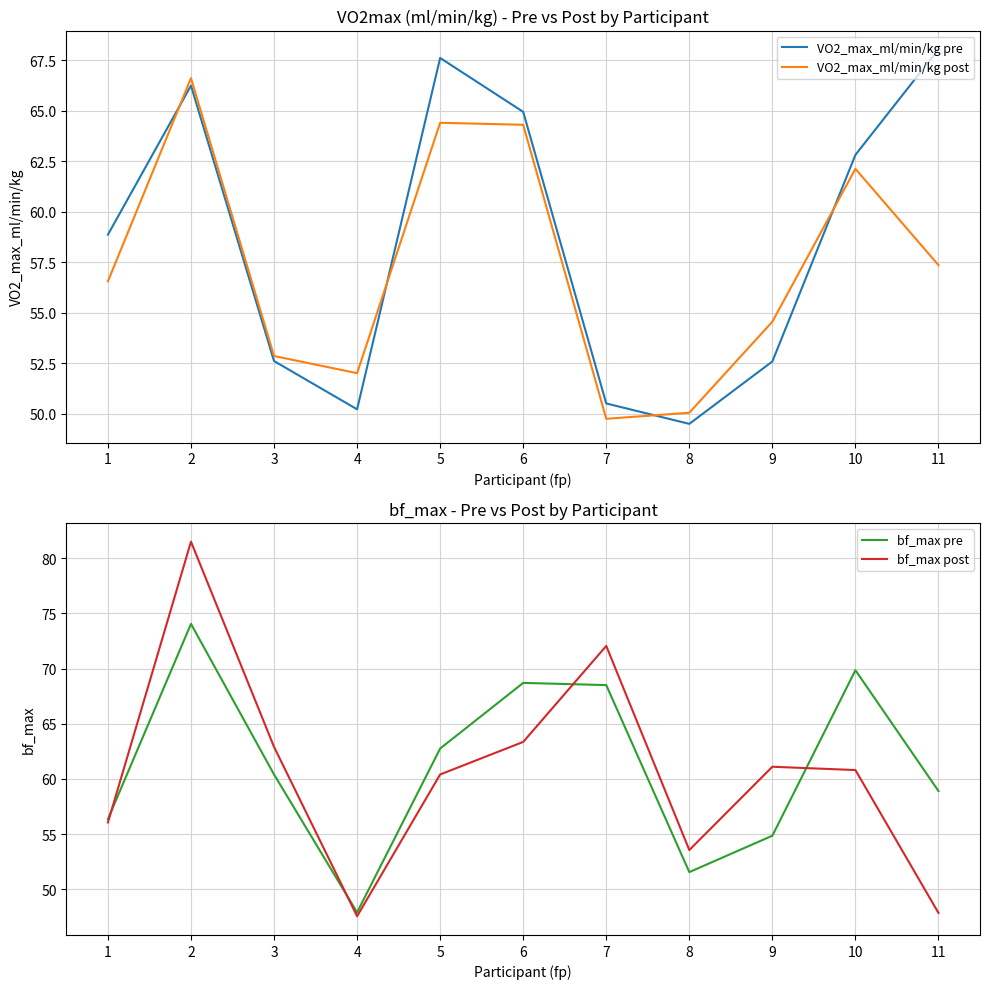

At which category is the sum across all series the highest?

2